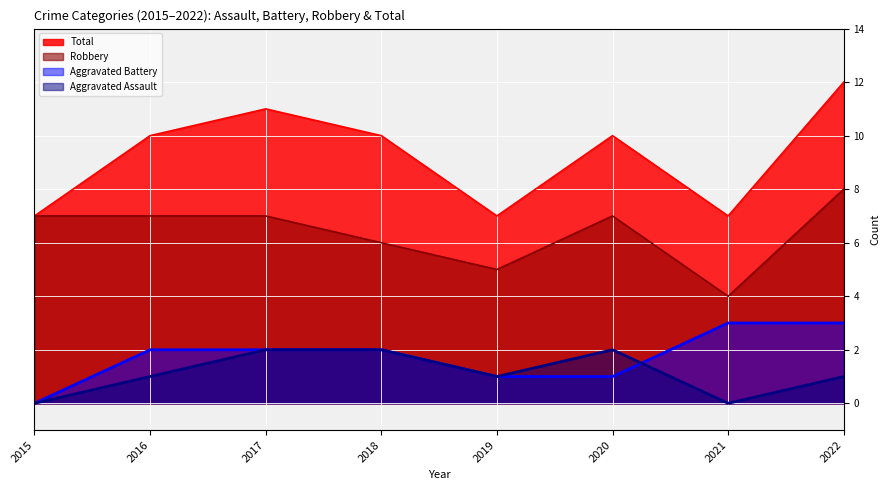

True or false: Total and Robbery intersect in this chart.

False